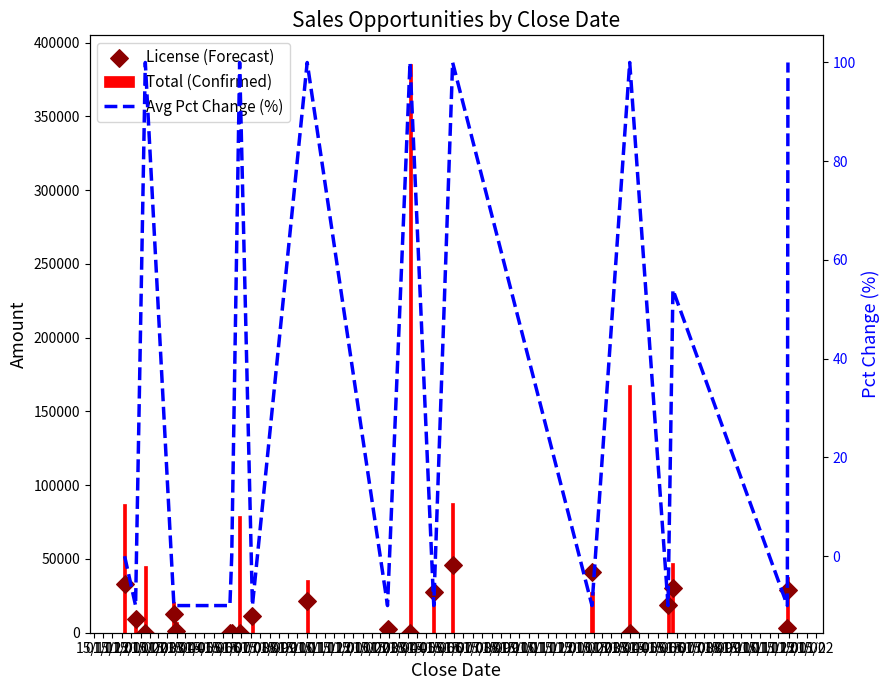

Which series contains the highest Y value?

Total (Confirmed)